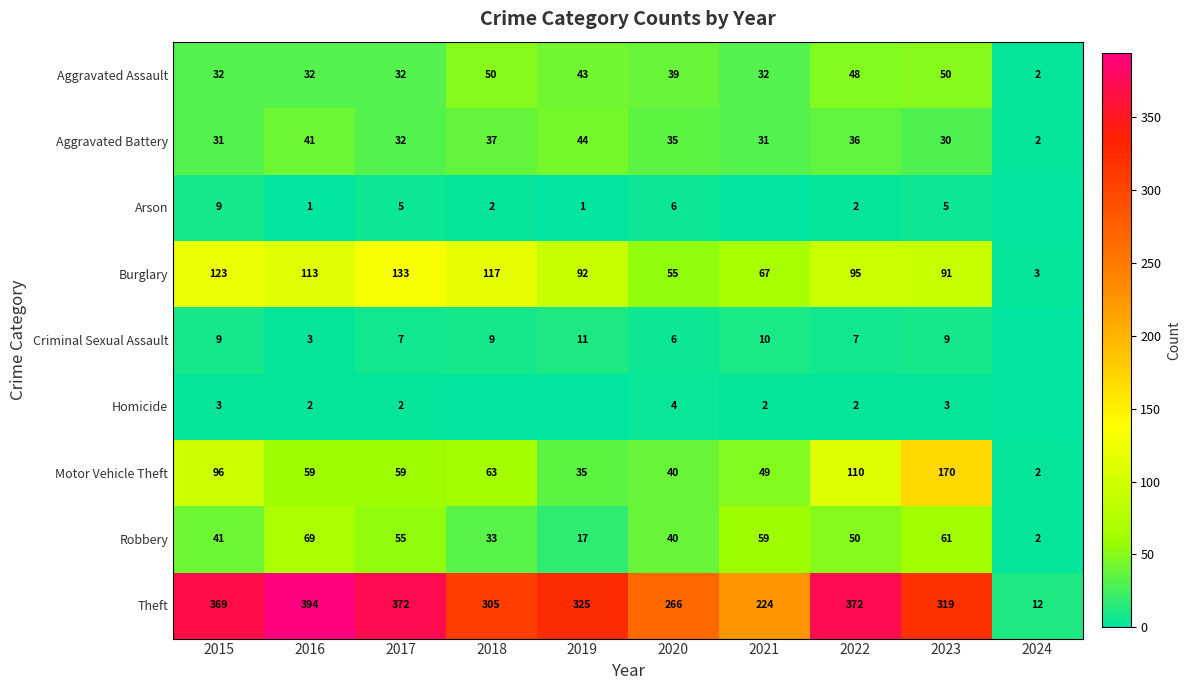

At 2023, list the series in order from largest to smallest.

Theft, Motor Vehicle Theft, Burglary, Robbery, Aggravated Assault, Aggravated Battery, Criminal Sexual Assault, Arson, Homicide